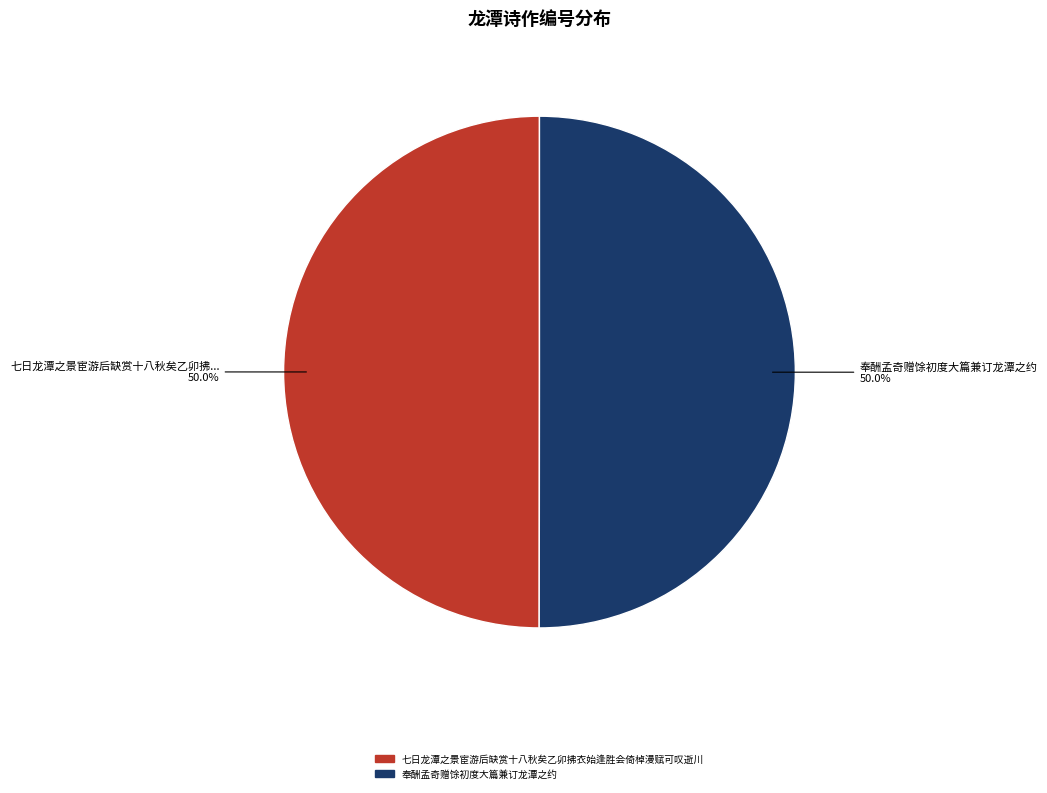

Count the number of slices in the pie.

2